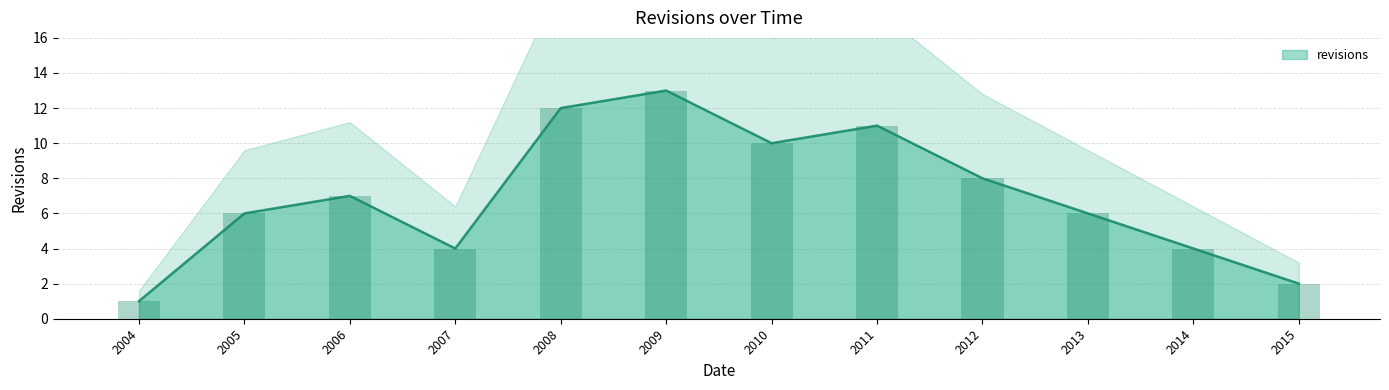

How many data points are above 7?

5